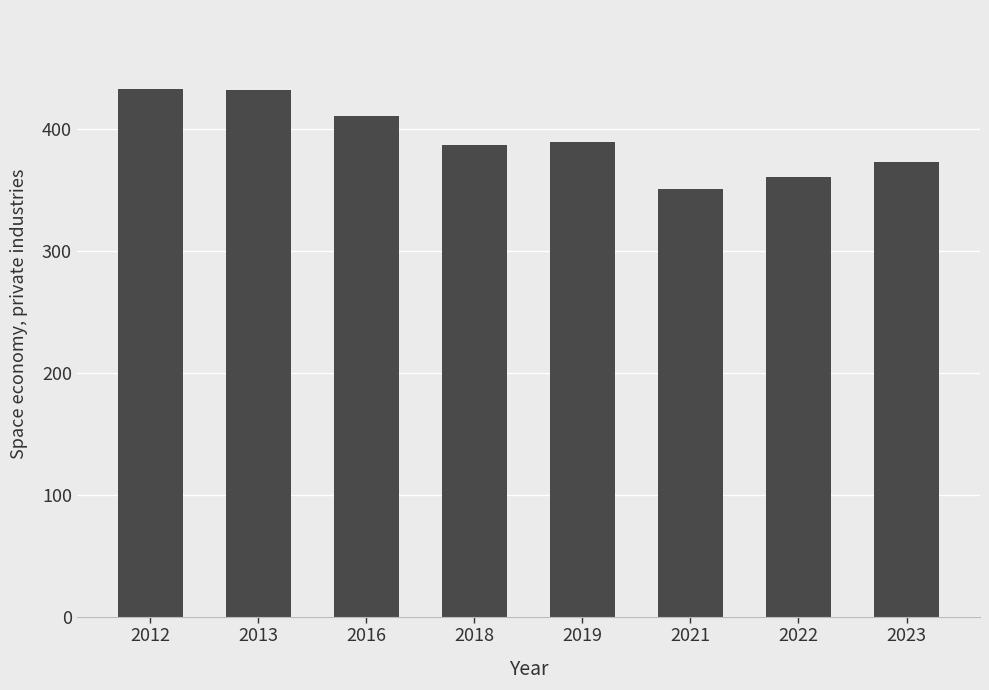

The chart shows a value of 351 at 2021. True or false?

True